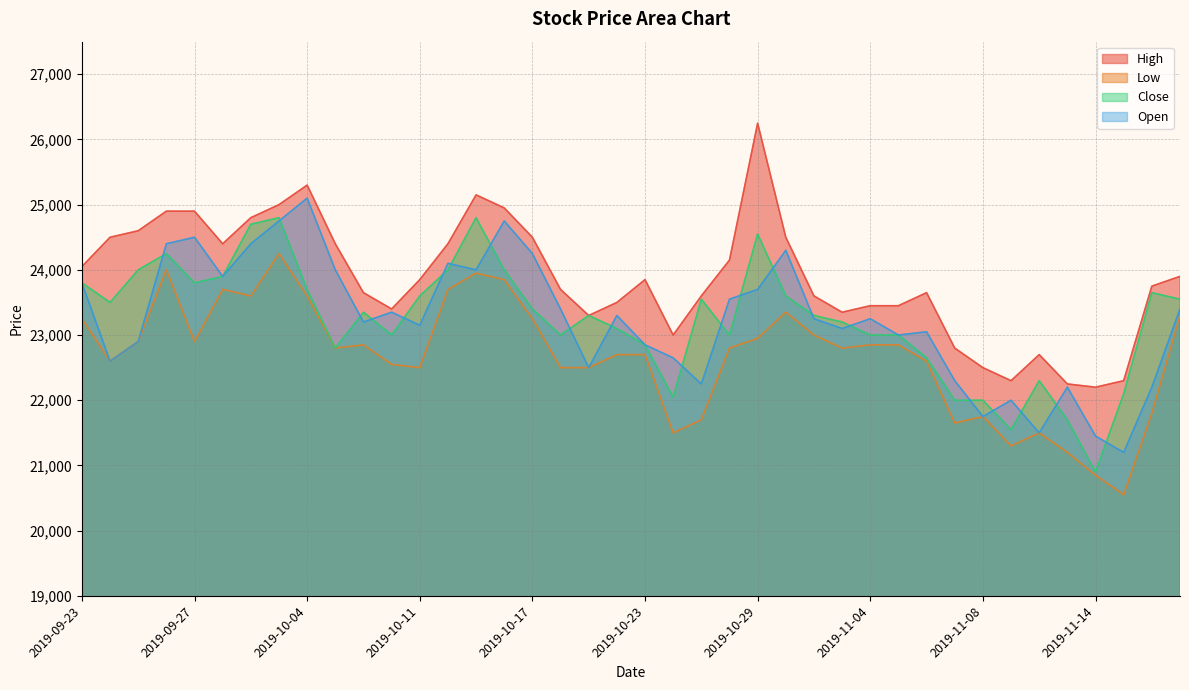

True or false: Open has more than 0 interior local peaks.

True